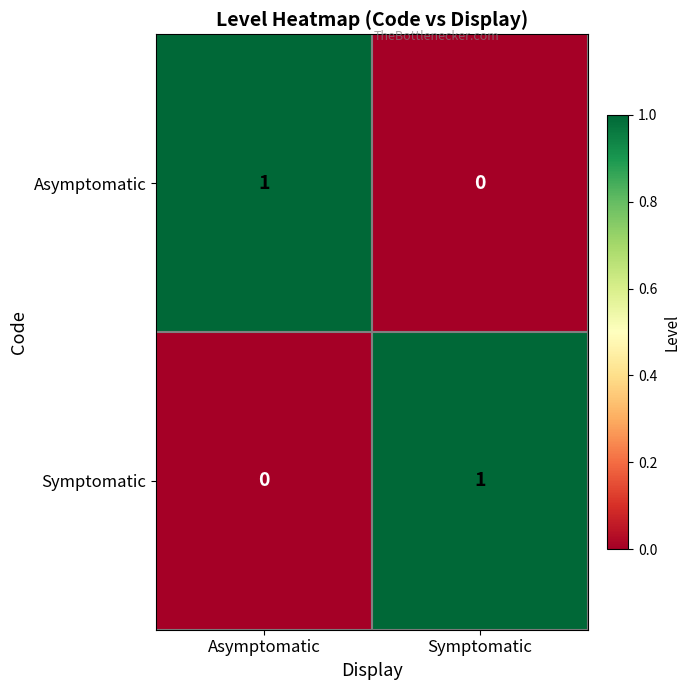

Reading left to right, what are all the values shown in this chart?

Asymptomatic: Asymptomatic=1	Symptomatic=0
Symptomatic: Asymptomatic=0	Symptomatic=1